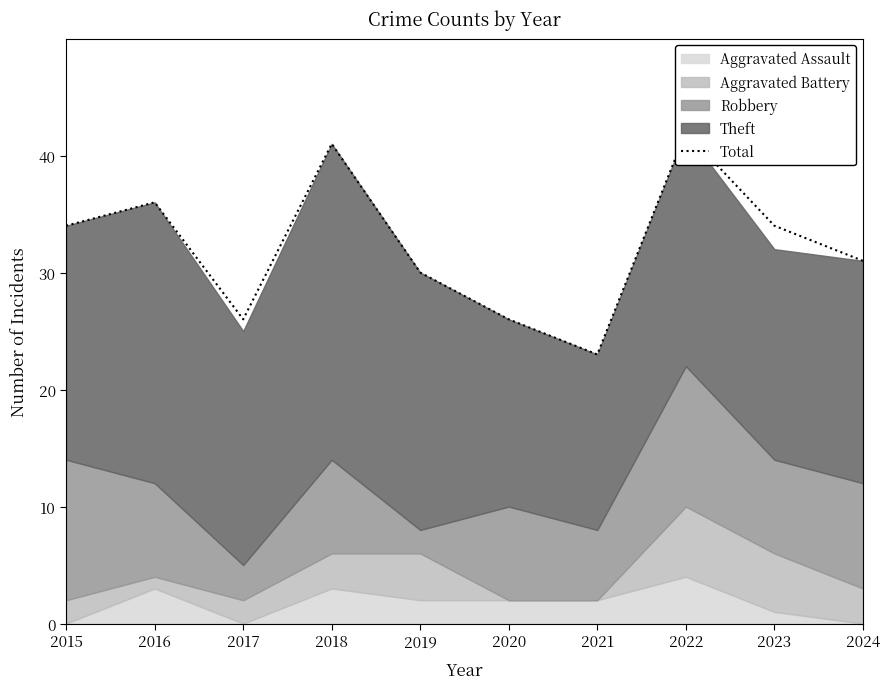

Does the chart display data point markers on the line(s)?

No